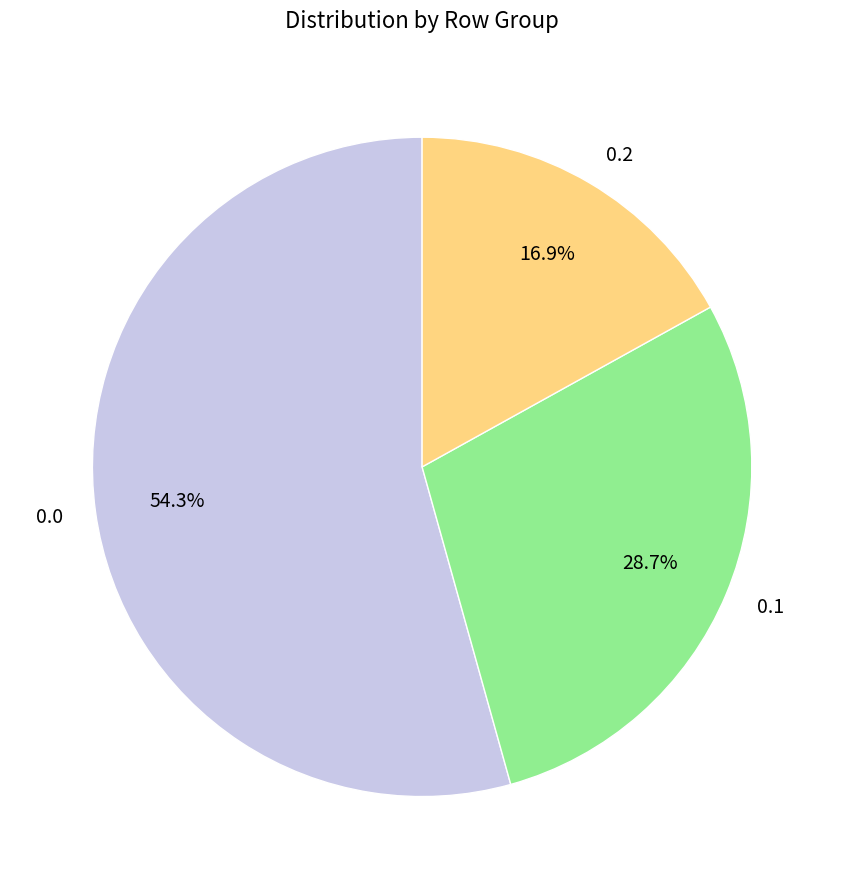

Which category has the smallest portion of the pie?

0.2